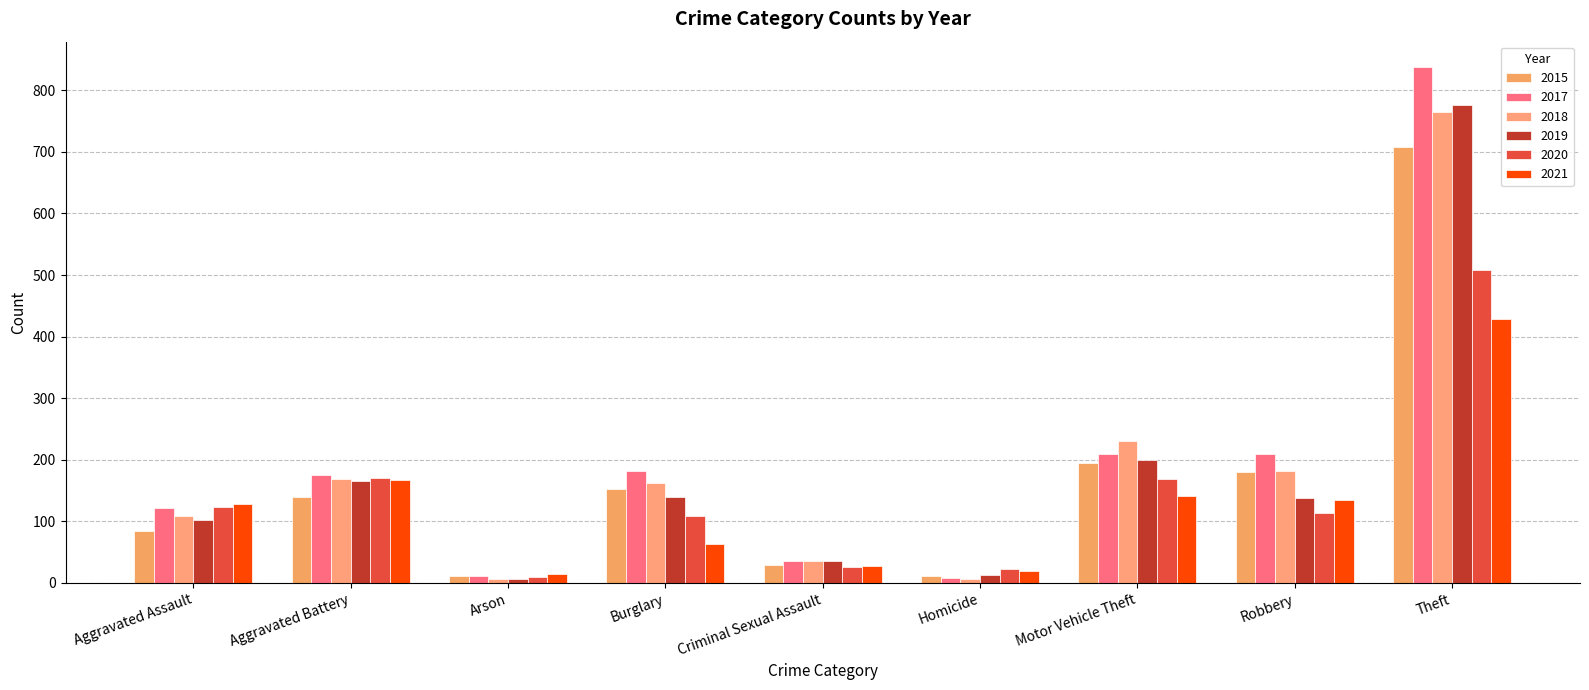

How many categories are shown in the chart?

9